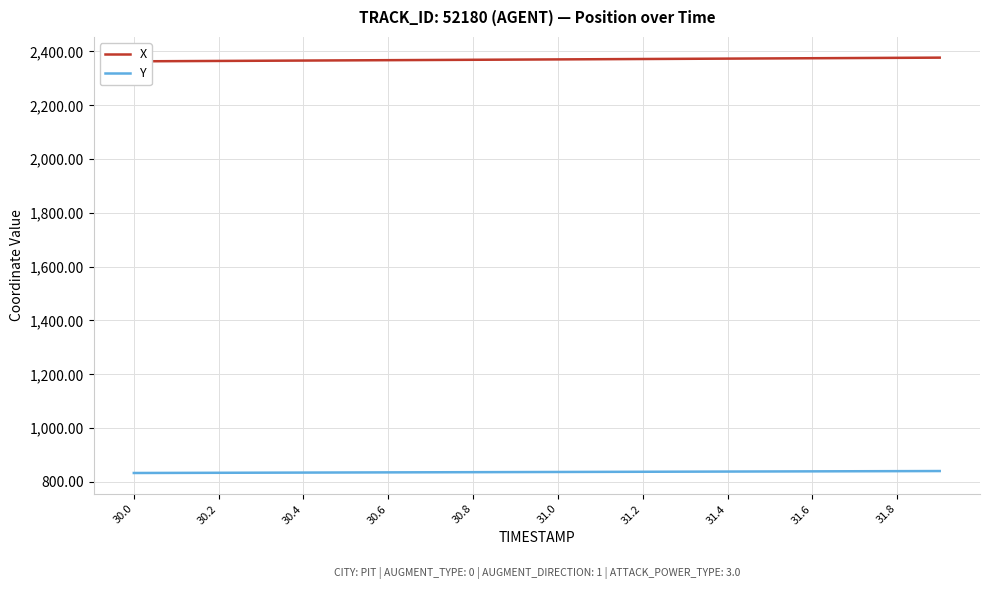

Reading left to right, extract all data points from this chart.

X: 2363.3	2364.0	2364.7	2365.4	2366.1	2366.9	2367.6	2368.3	2369.0	2369.7	2370.4	2371.2	2371.9	2372.6	2373.4	2374.1	2374.8	2375.5	2376.3	2377.0
Y: 832.9	833.2	833.6	834.0	834.4	834.8	835.1	835.5	835.9	836.3	836.7	837.0	837.4	837.8	838.2	838.6	839.0	839.3	839.7	840.1